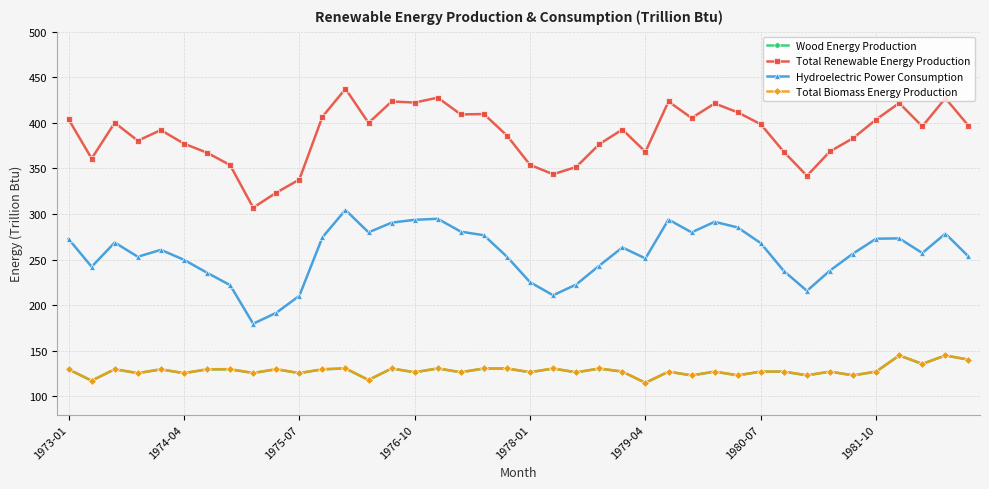

Which series has the largest total across all categories?

Total Renewable Energy Production